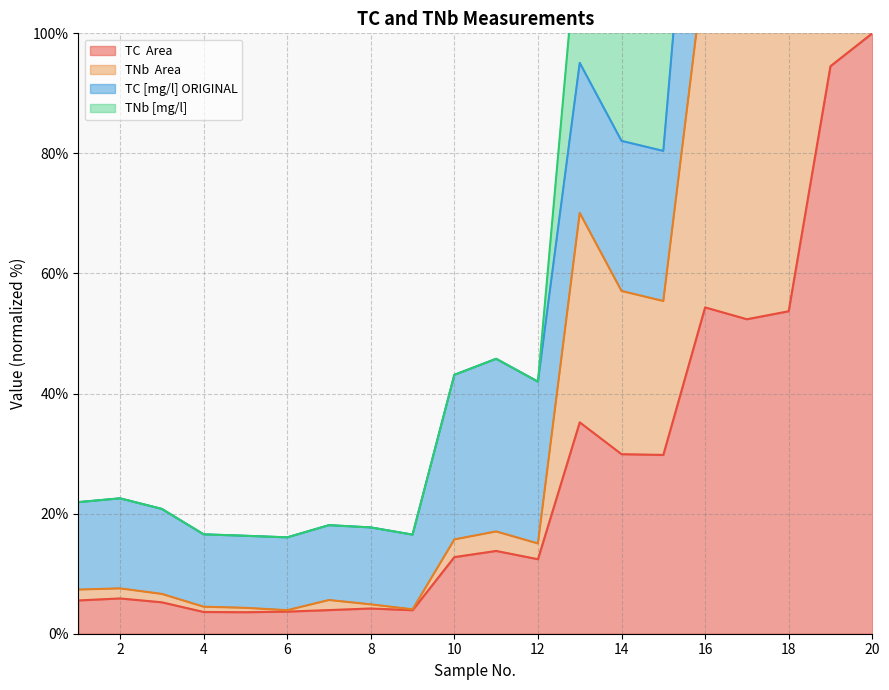

True or false: TNb [mg/l]  has more than 1 interior local peaks.

True